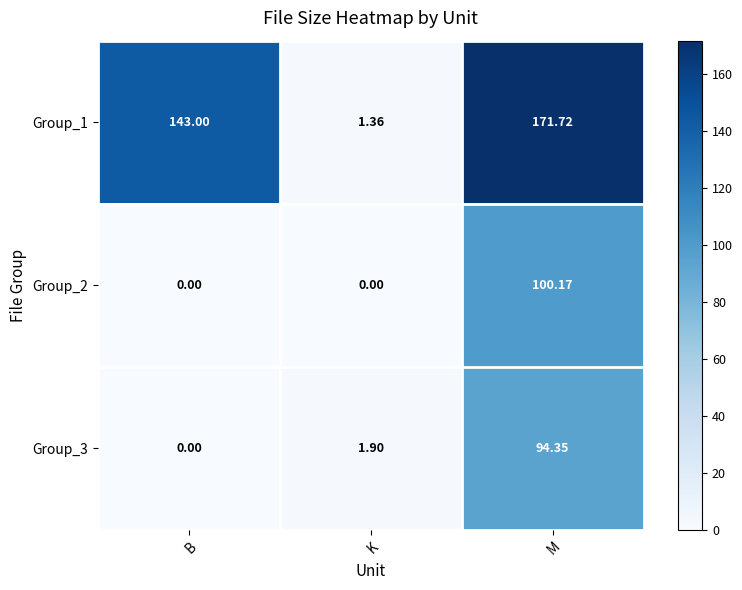

At which label does Group_1 reach its minimum?

K